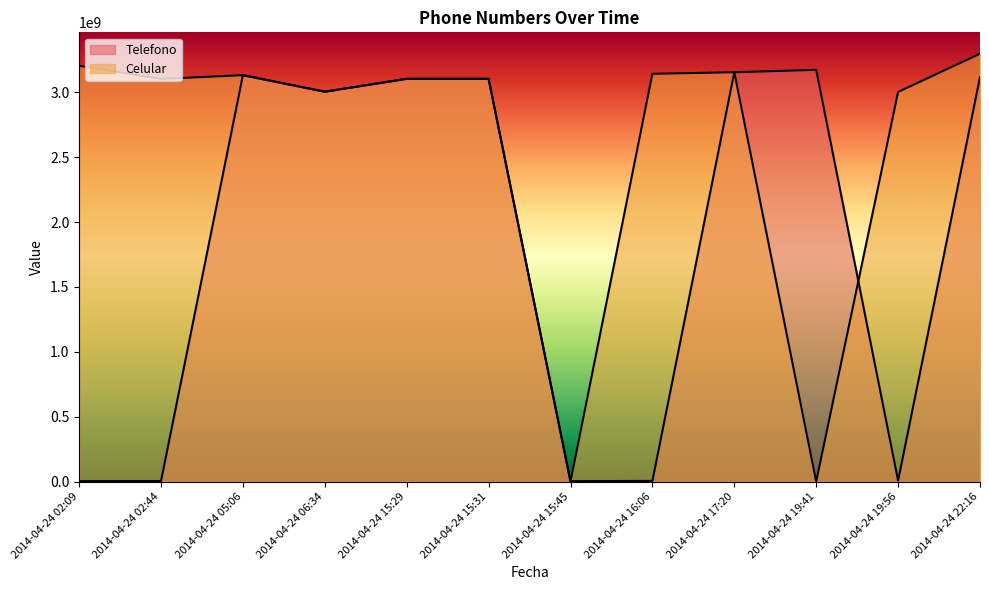

Count the number of data series in this chart.

2